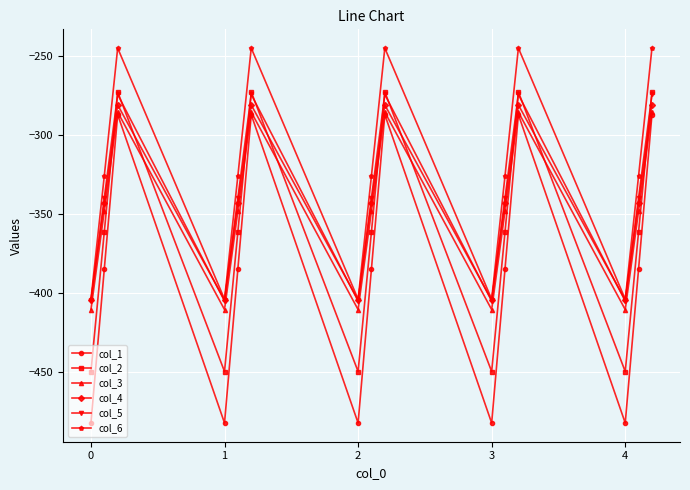

True or false: col_4 and col_1 intersect in this chart.

False